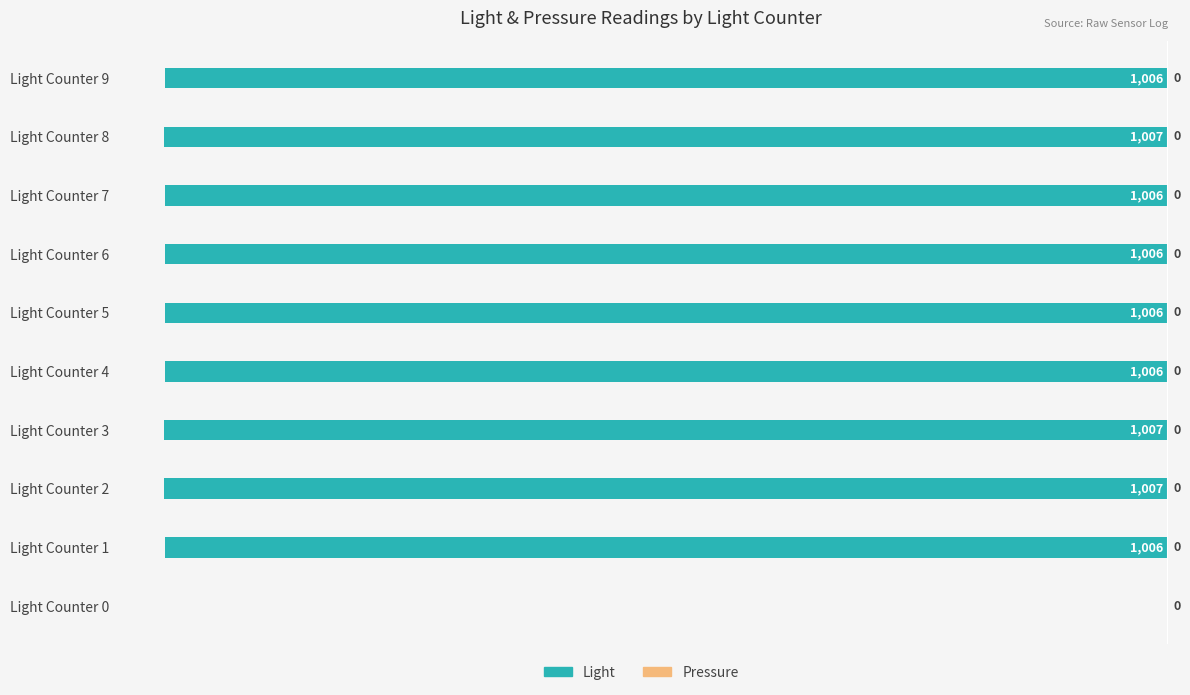

Count the number of categories in the chart.

10